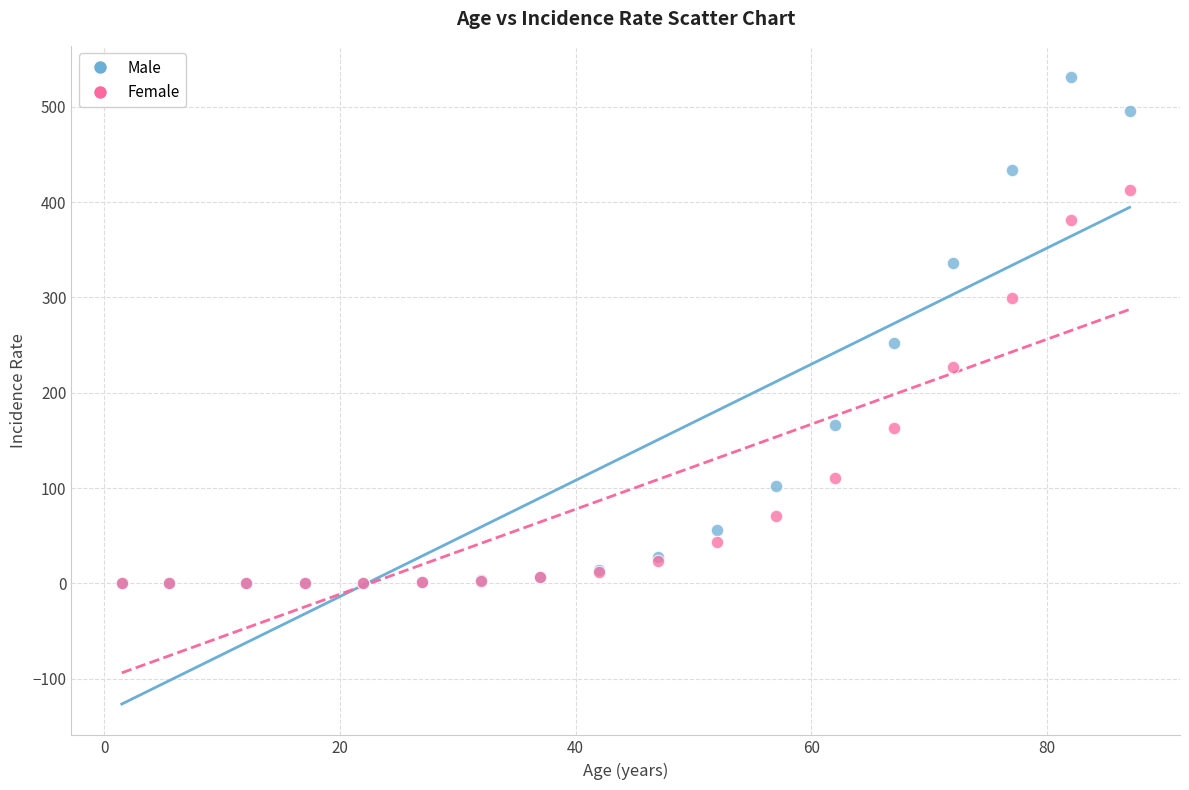

Across all series, what Y value is closest to 265?

252.4